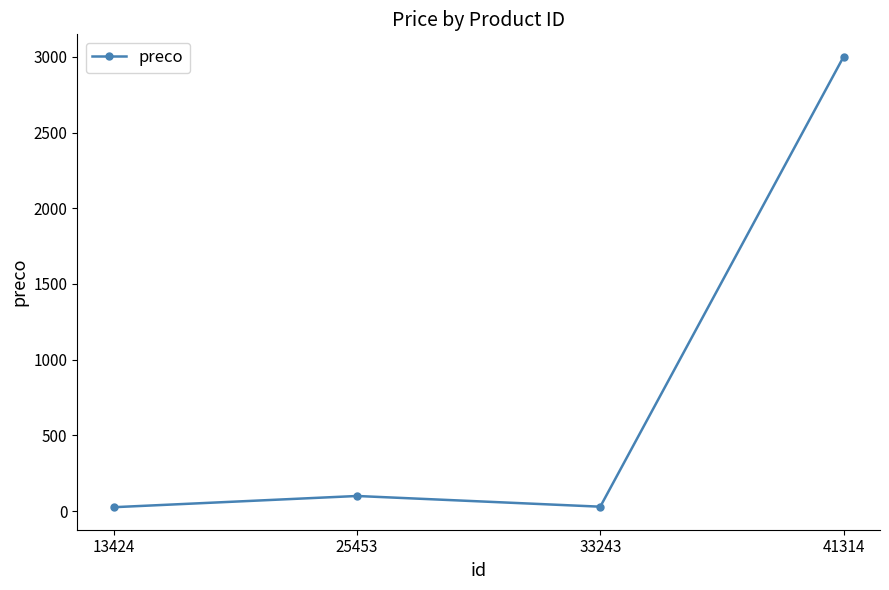

Which category has the highest value across all series?

41314